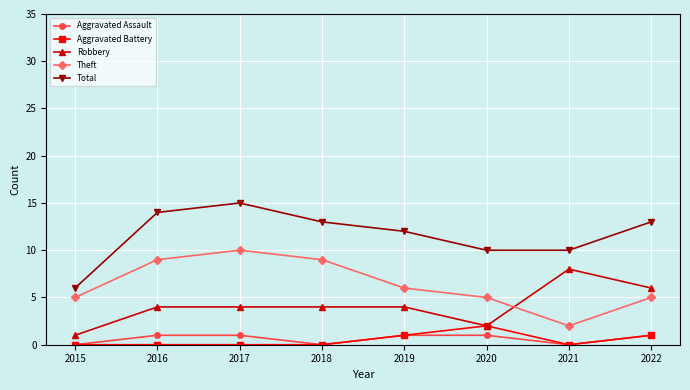

True or false: Total has more than 1 interior local peaks.

False